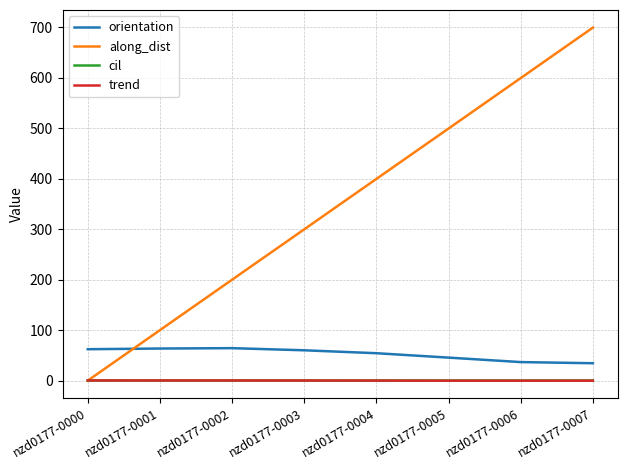

Which series has the largest range (max minus min)?

along_dist